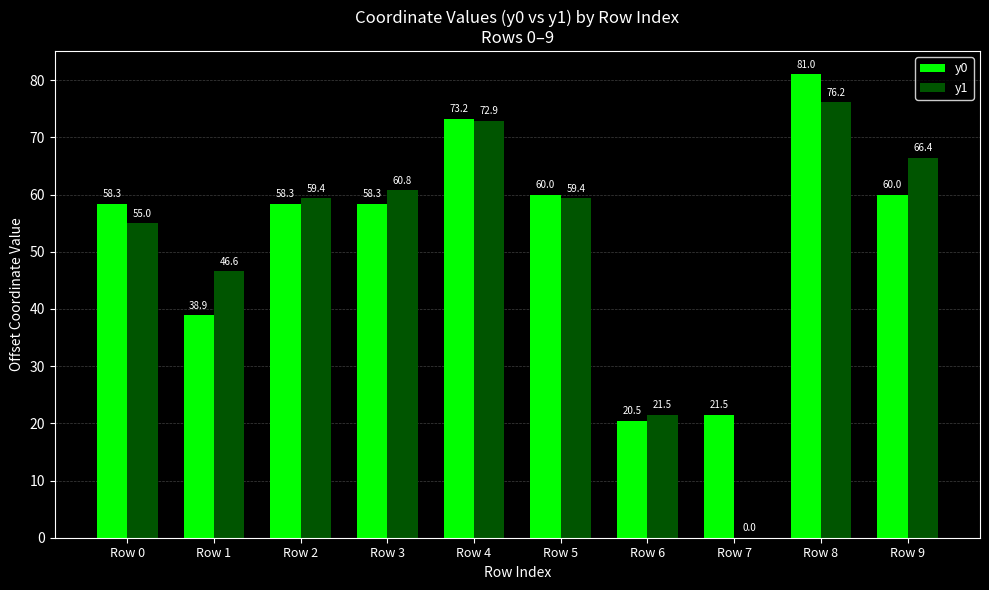

What is the difference between the y1 values at Row 6 and Row 7?

21.5